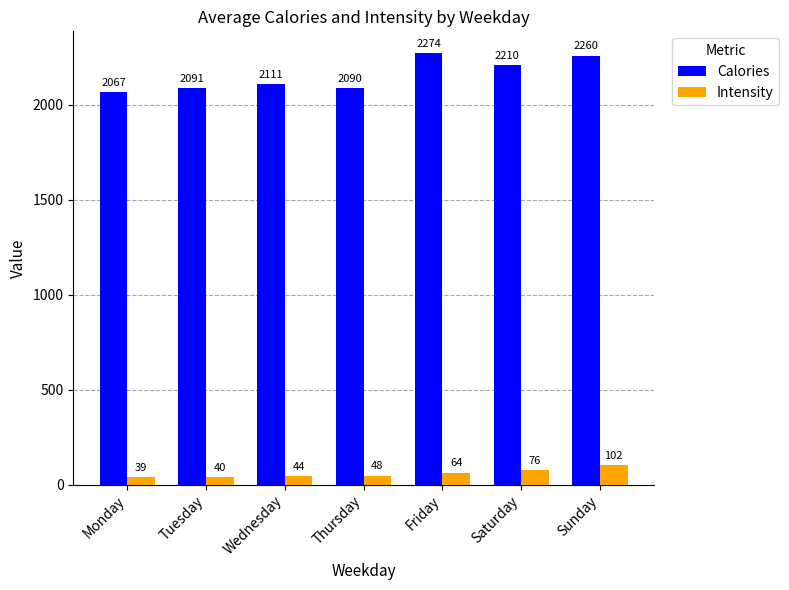

Are the bars horizontal?

No